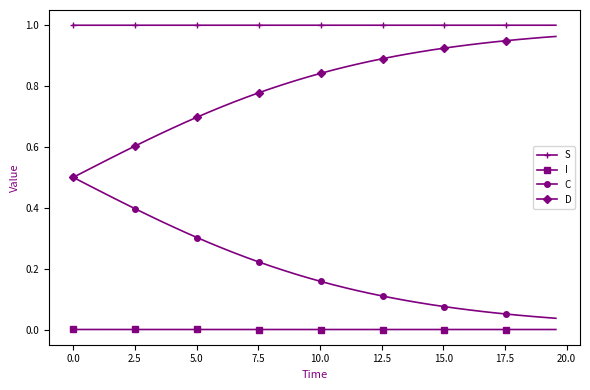

Rank the series by their average value, from highest to lowest.

S, D, C, I